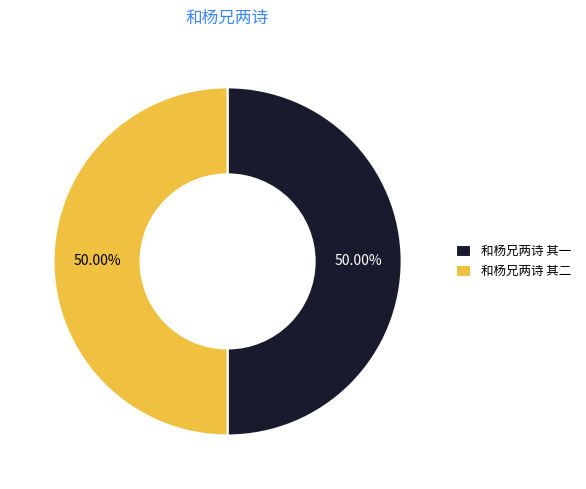

Do 和杨兄两诗 其一 and 和杨兄两诗 其二 together represent more than half of the pie?

Yes